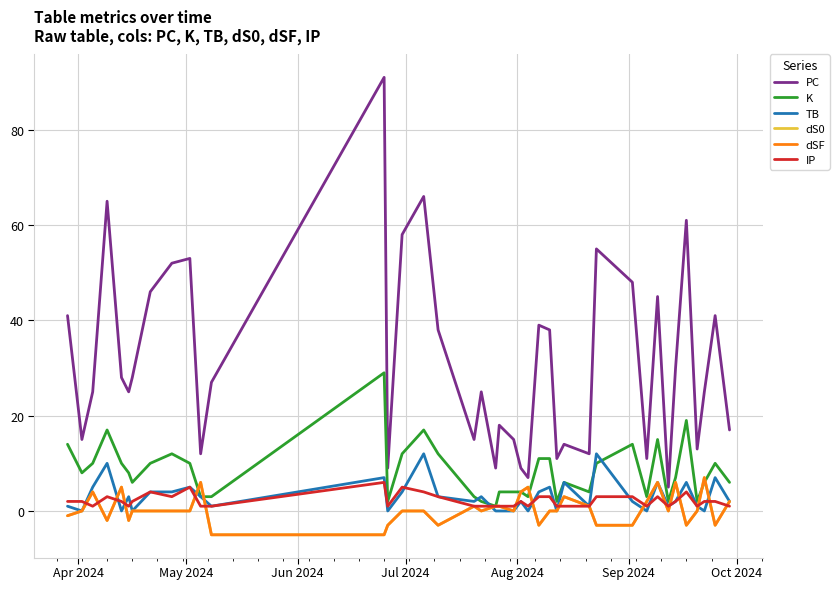

At which label does dS0 first exceed 0?

Jun 2024